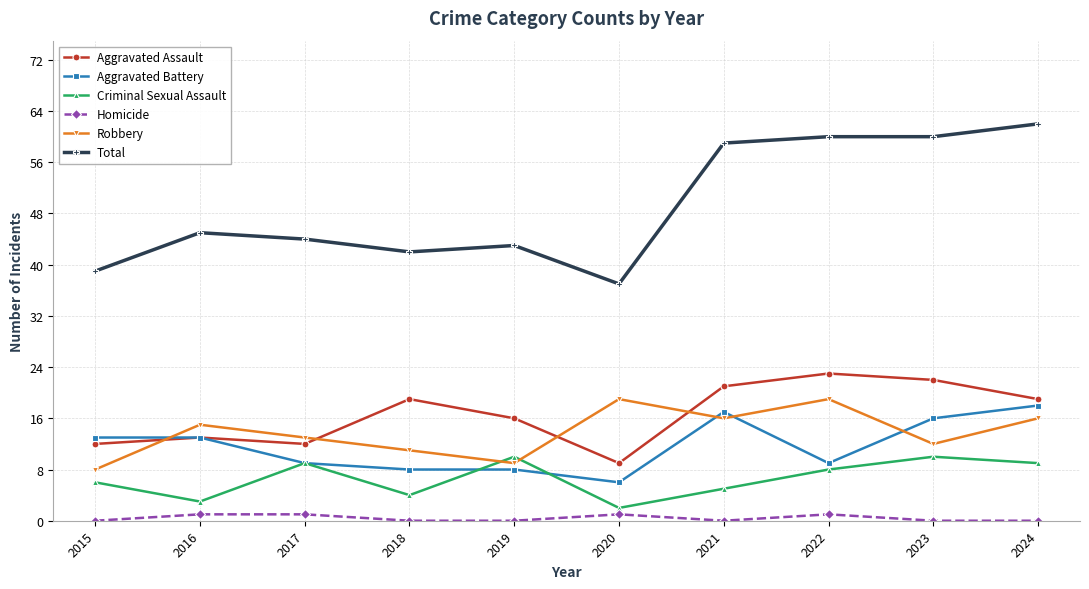

What is the sum of the Criminal Sexual Assault values at 2018 and 2023?

14